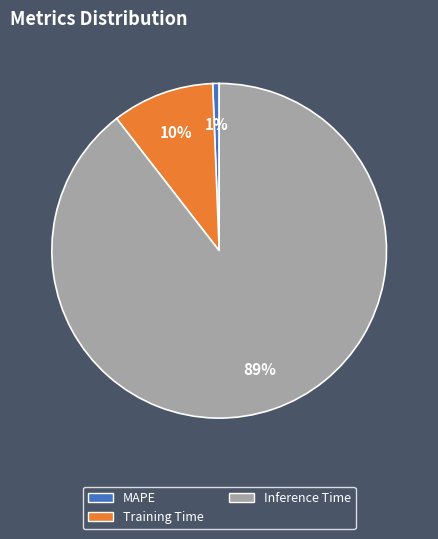

What is the smallest slice in the pie chart?

MAPE